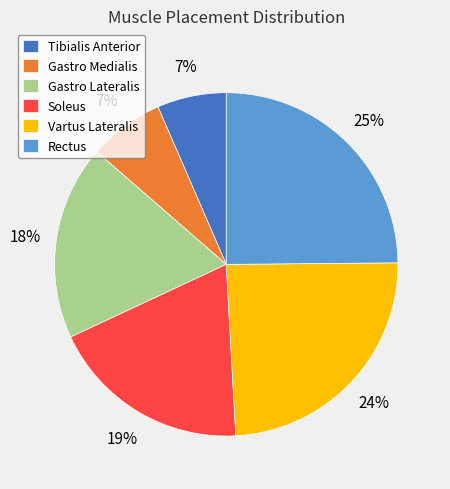

What percentage is the Soleus slice, to the nearest percent?

19%